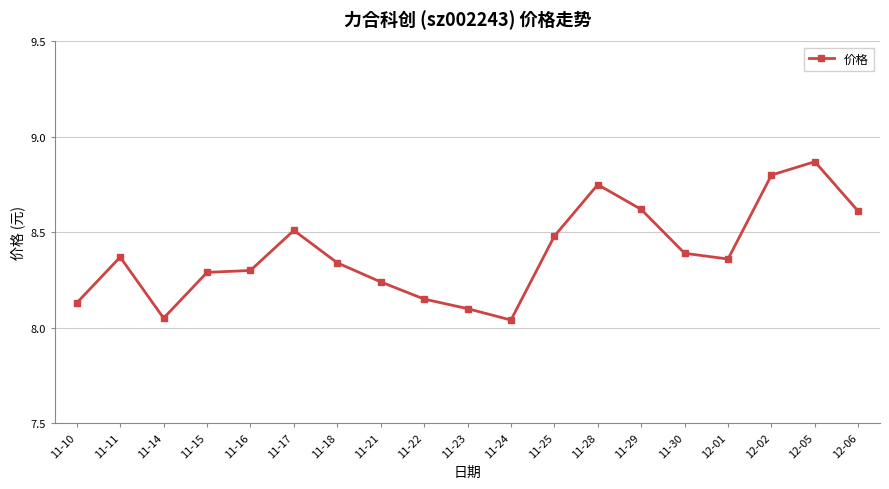

Which category has the highest value across all series?

12-05